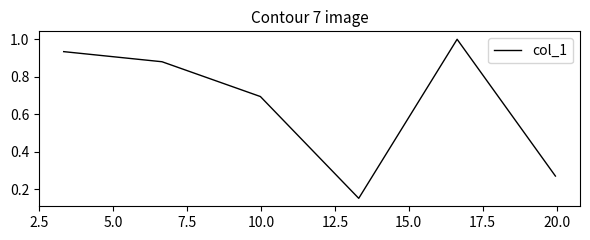

What is the greatest value displayed?

1.0